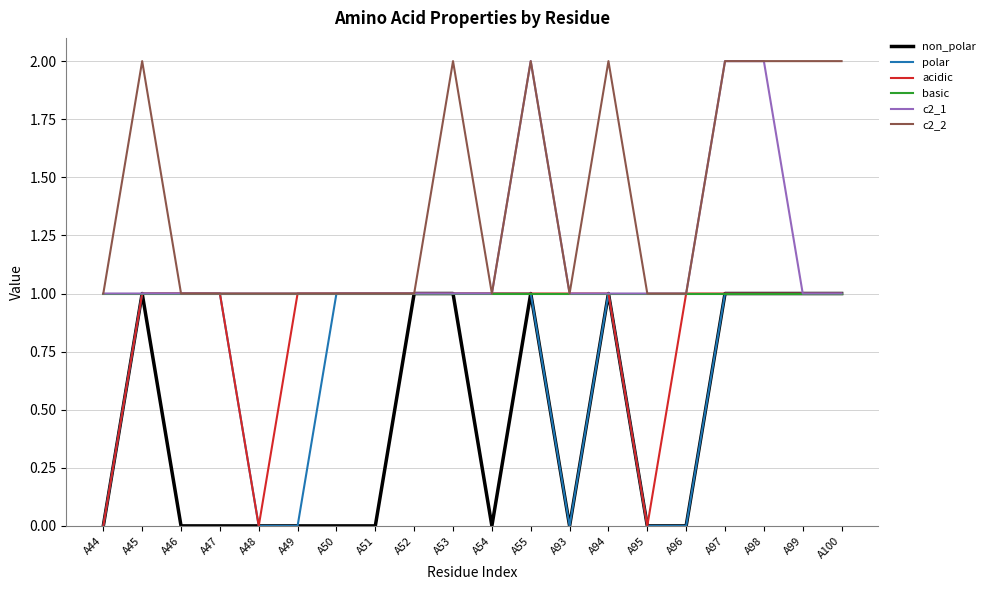

List the series in order of their overall mean, lowest first.

non_polar, polar, acidic, basic, c2_1, c2_2